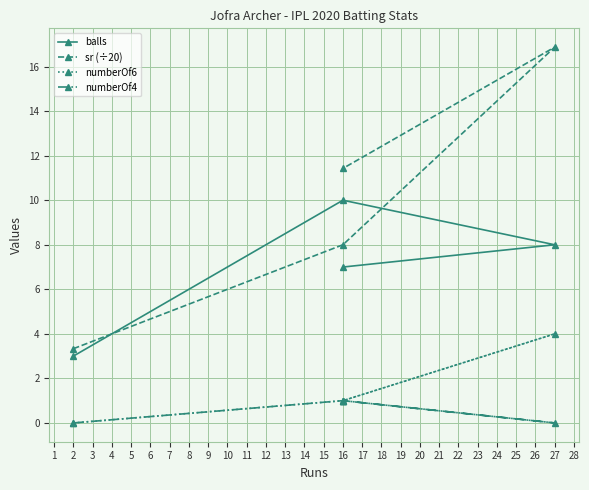

What is the difference between the highest and lowest values at 2?

3.3